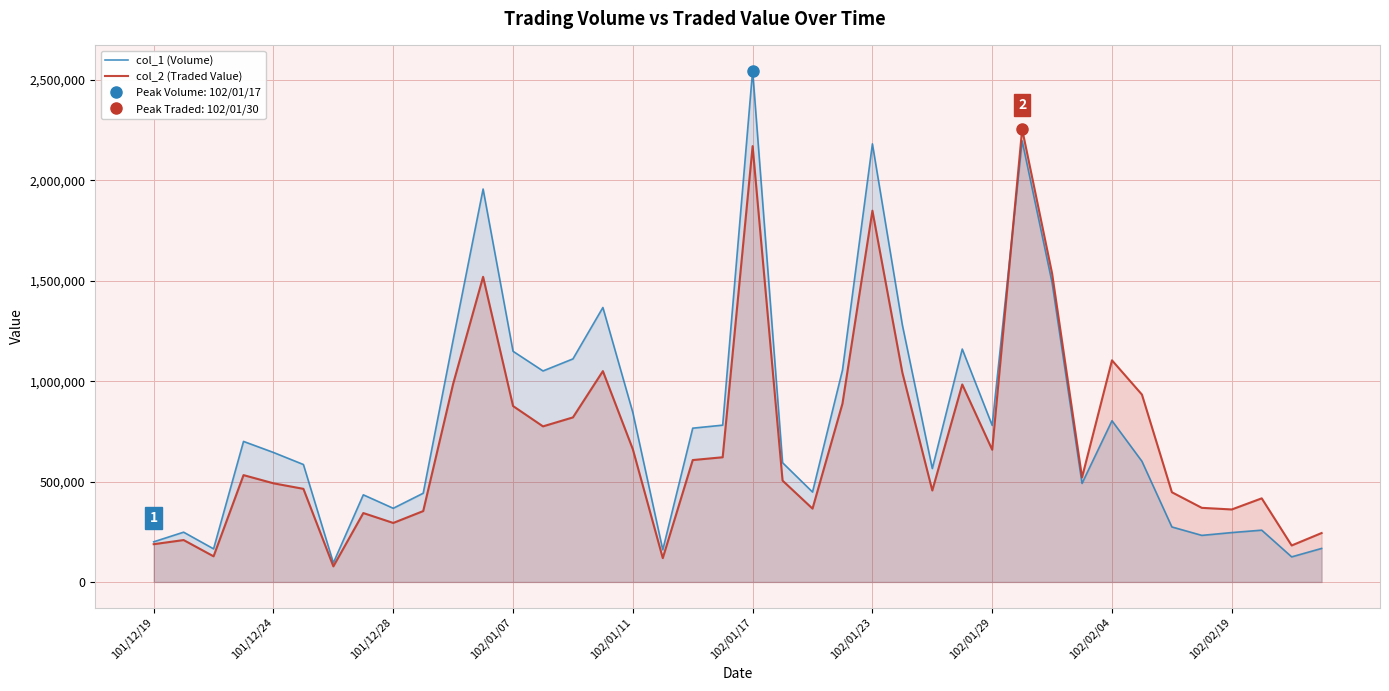

In col_2 (Traded Value), how many points are higher than both neighbors (excluding endpoints)?

11